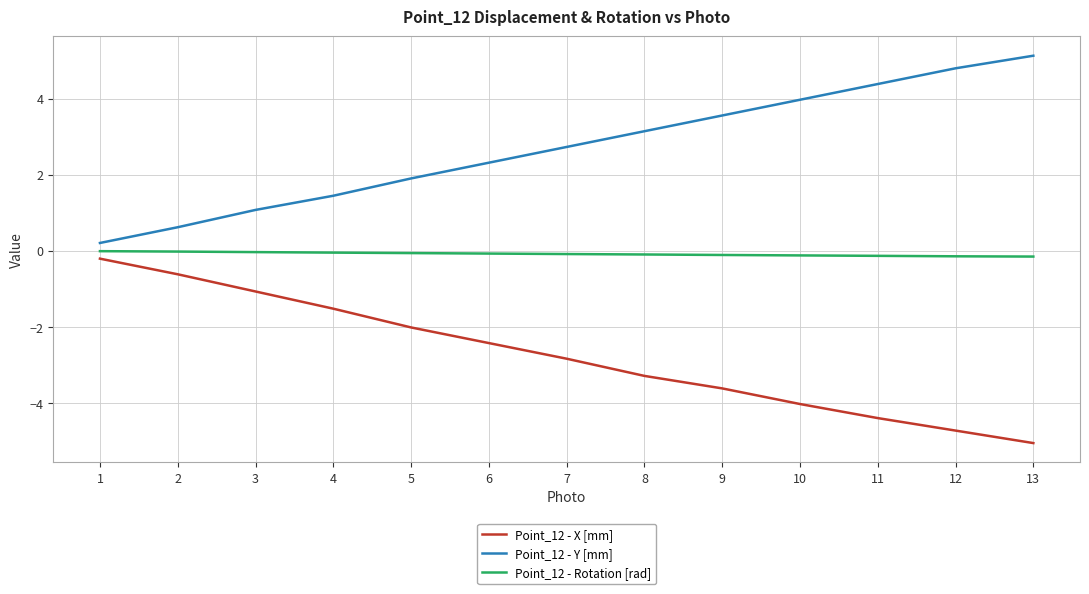

True or false: Point_12 - Y [mm] has more than 0 points higher than both neighbors.

False